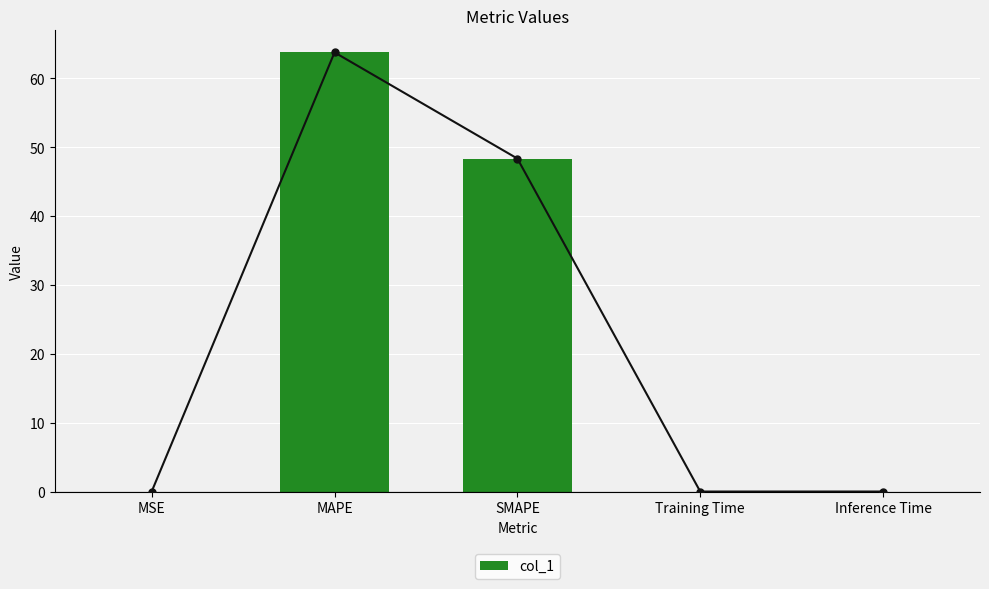

Which label corresponds to the largest value in the chart?

MAPE